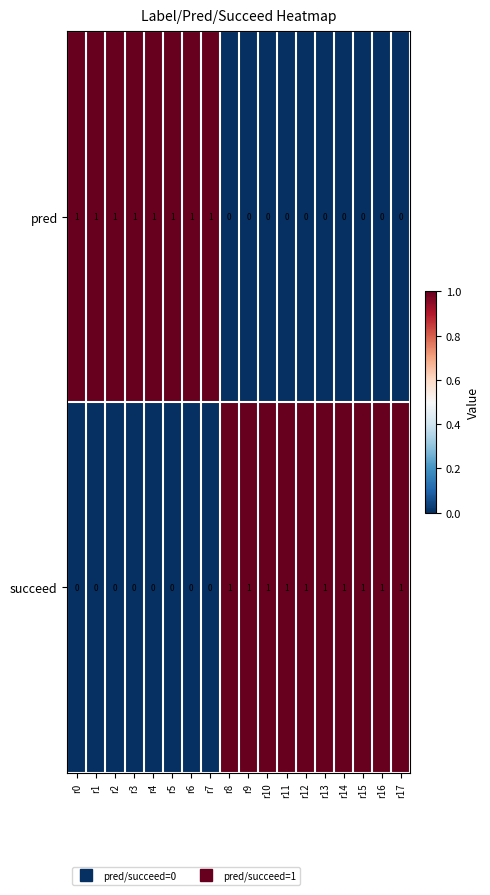

Is it true that succeed equals 1 at r13?

True